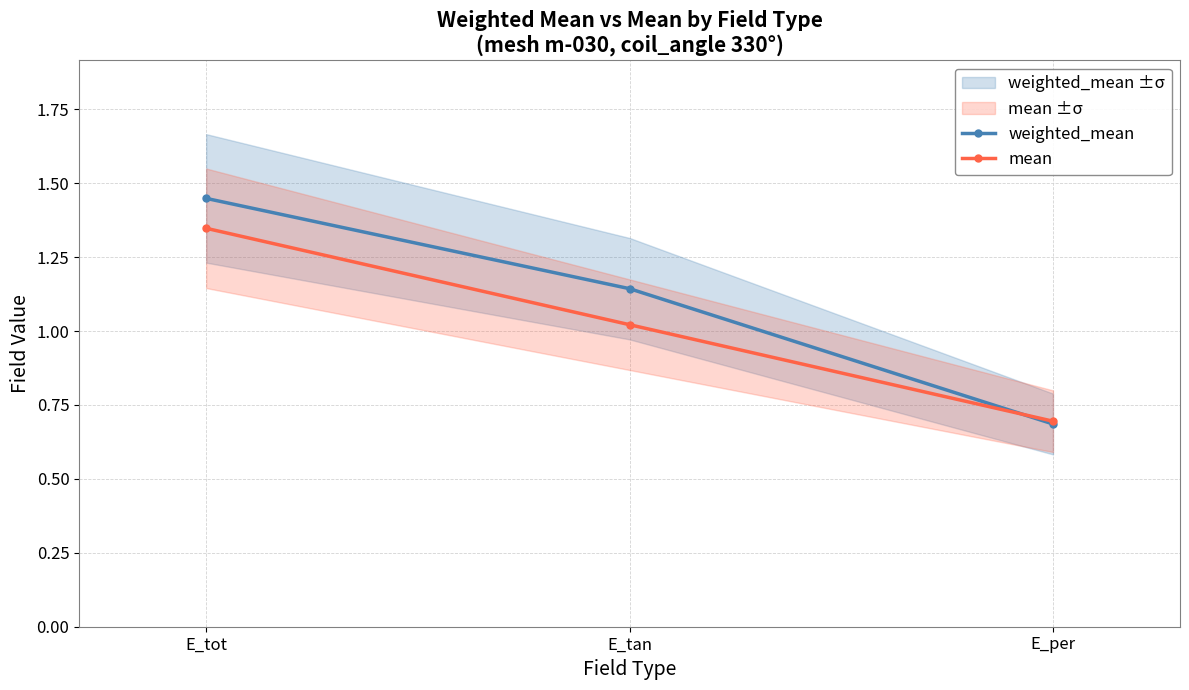

Which category has the lowest value in the weighted_mean series?

E_per